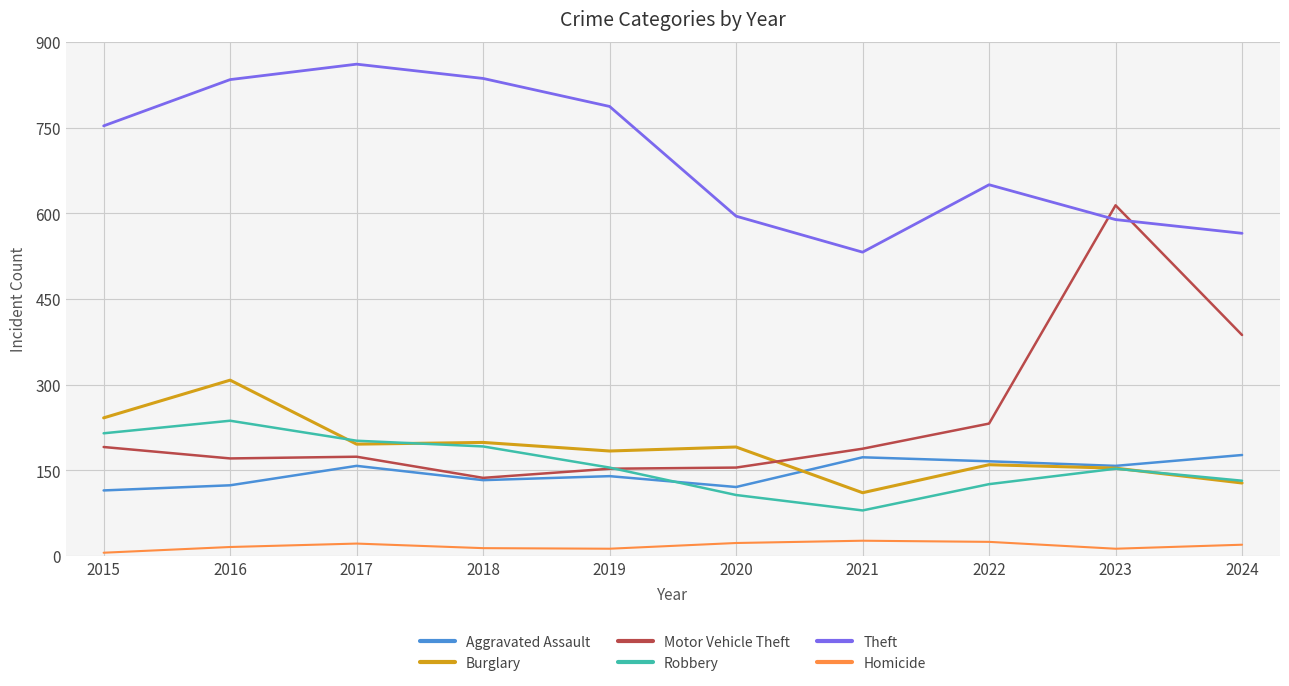

True or false: Aggravated Assault has more than 0 interior local peaks.

True